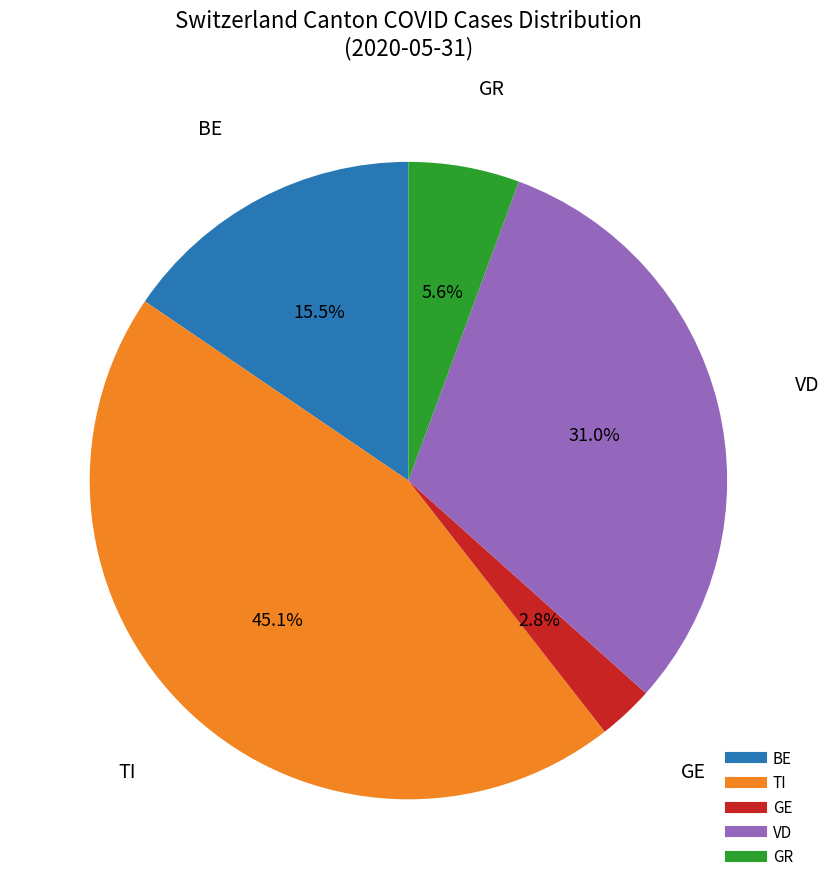

Does any single category account for the majority?

No